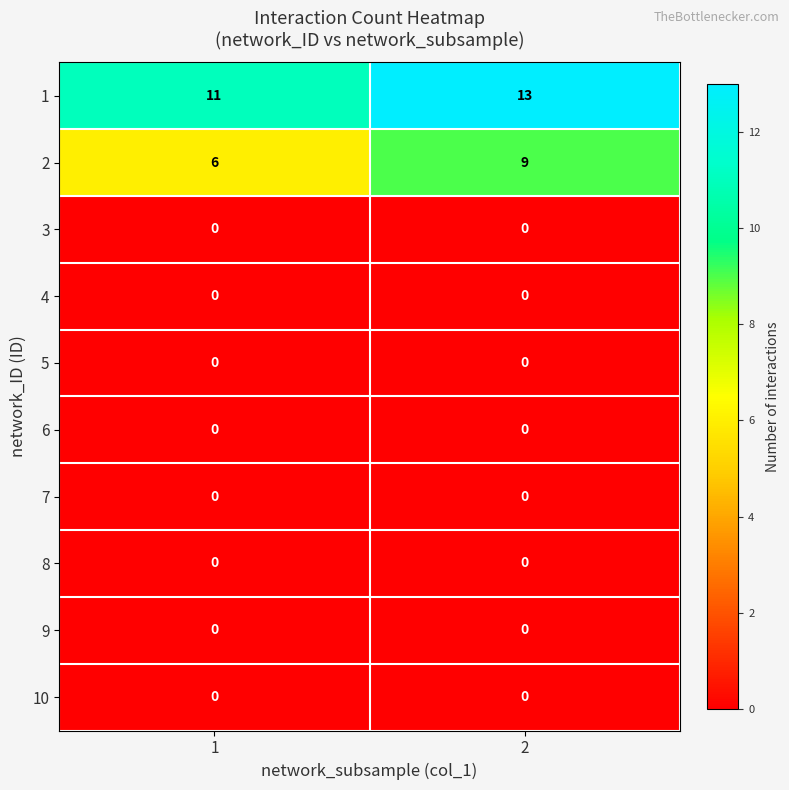

Which series has the largest range (max minus min)?

2